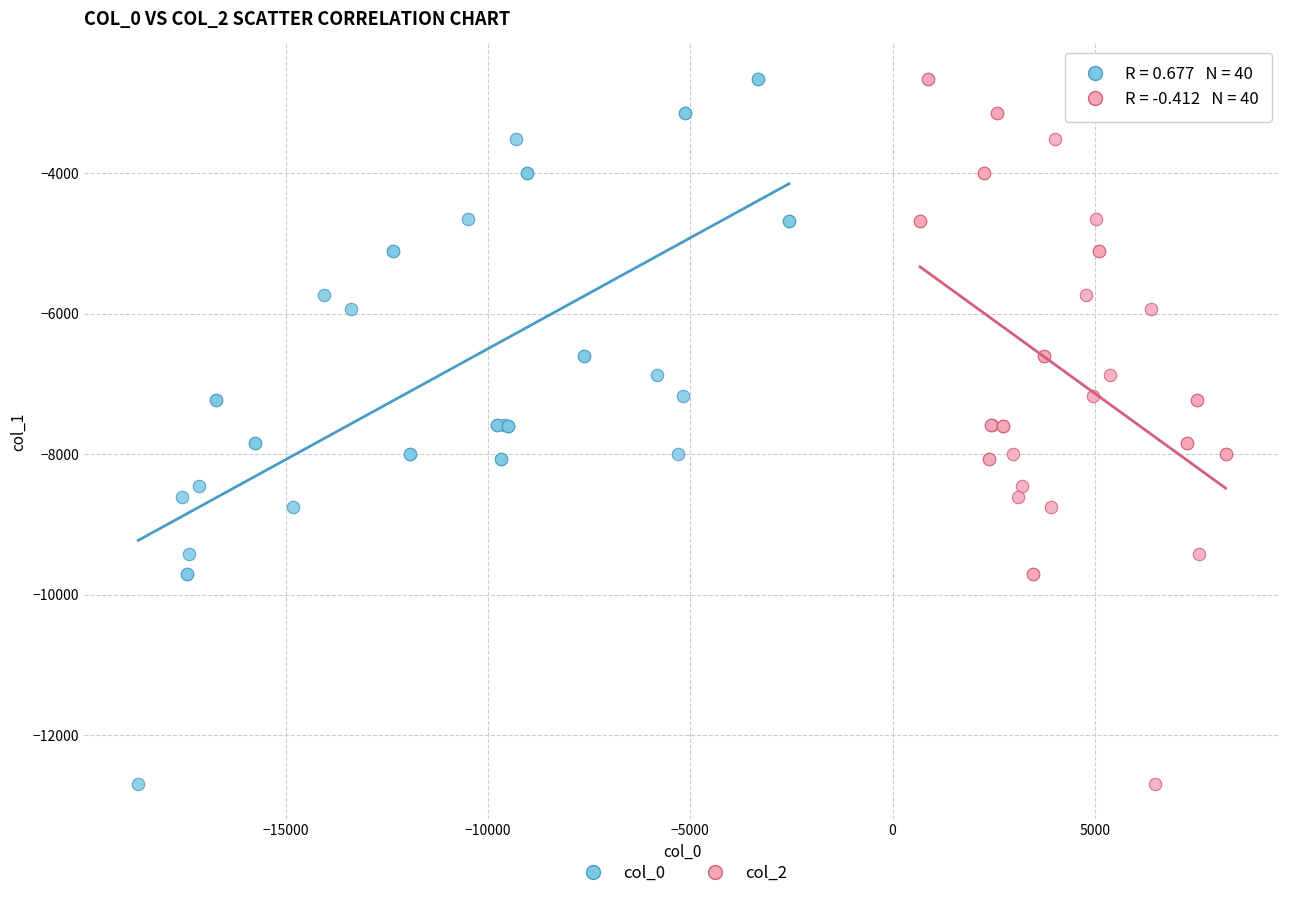

What are all the series names shown in the legend?

col_0, col_2